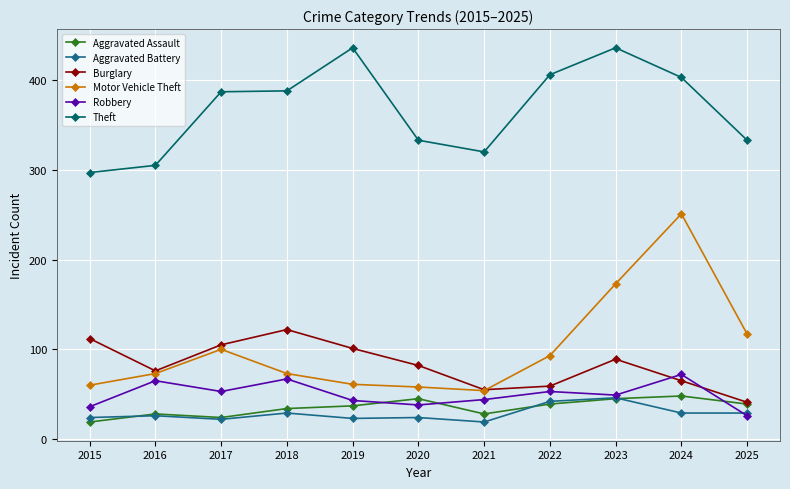

True or false: Burglary and Theft intersect in this chart.

False